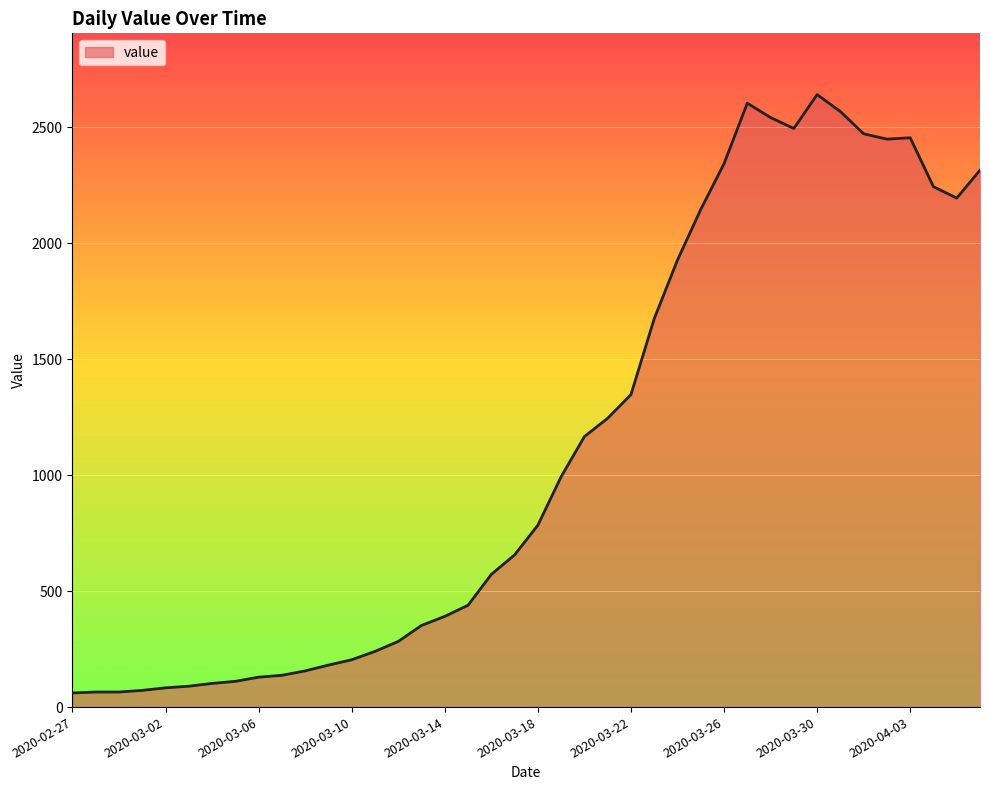

What is the smallest value displayed?

61